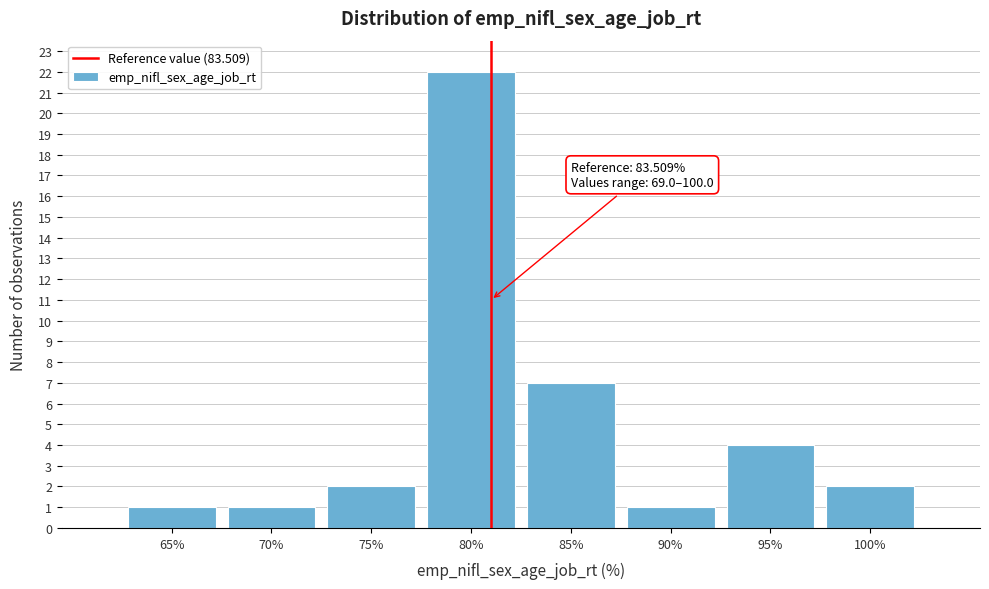

Reading right to left, what are all the values shown in this chart?

100%=2	95%=4	90%=1	85%=7	80%=22	75%=2	70%=1	65%=1